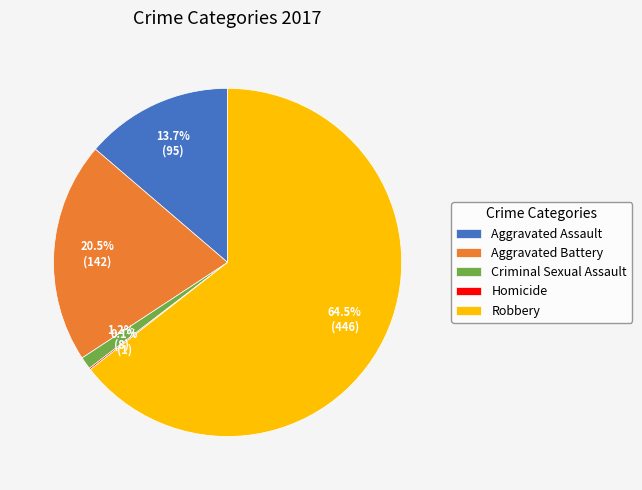

Which slice is the largest?

Robbery